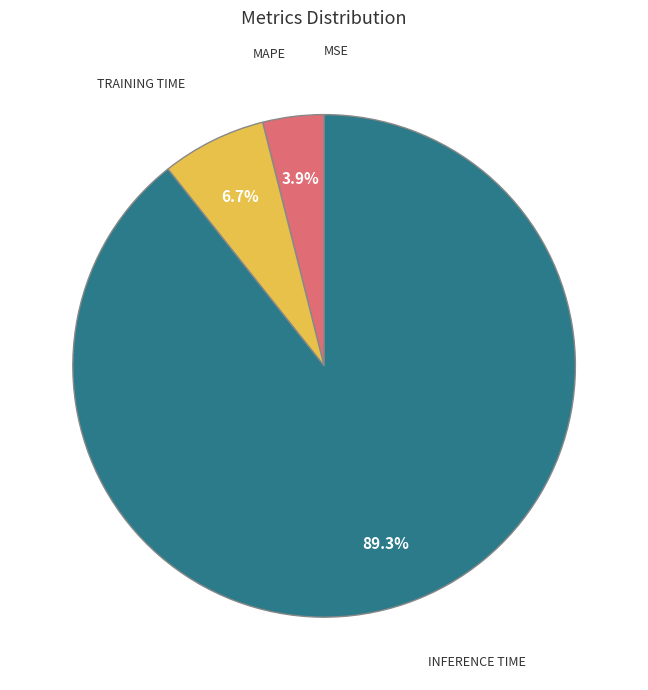

Is there a majority slice in this chart?

Yes